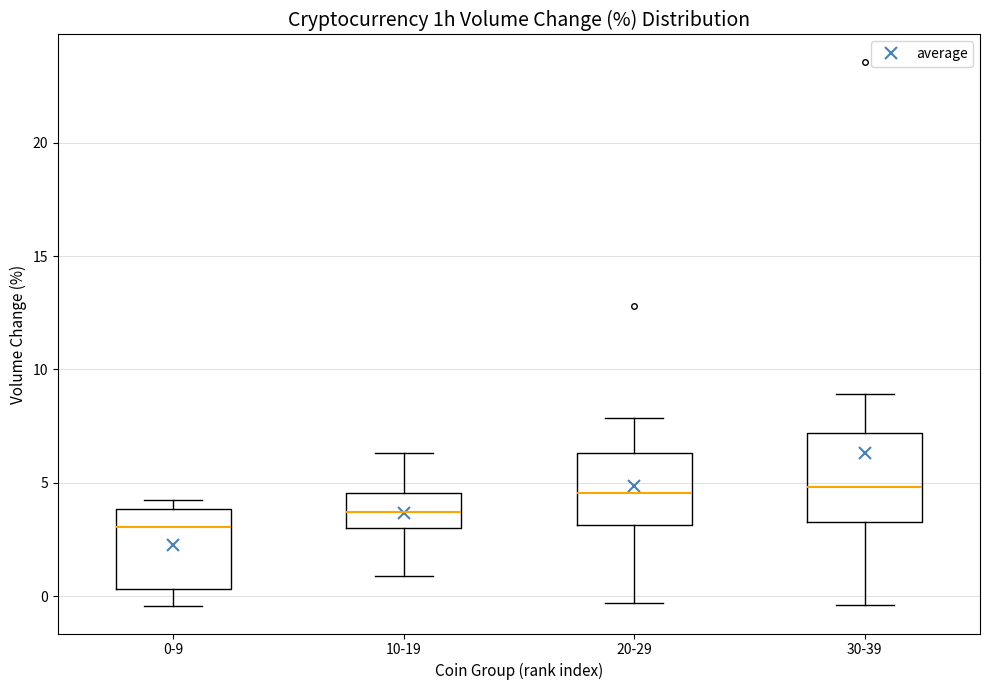

Where is the lower edge of the box for 10-19 on the y-axis? The values are not printed on the chart, so give them approximately, as read against the axis.

3.0